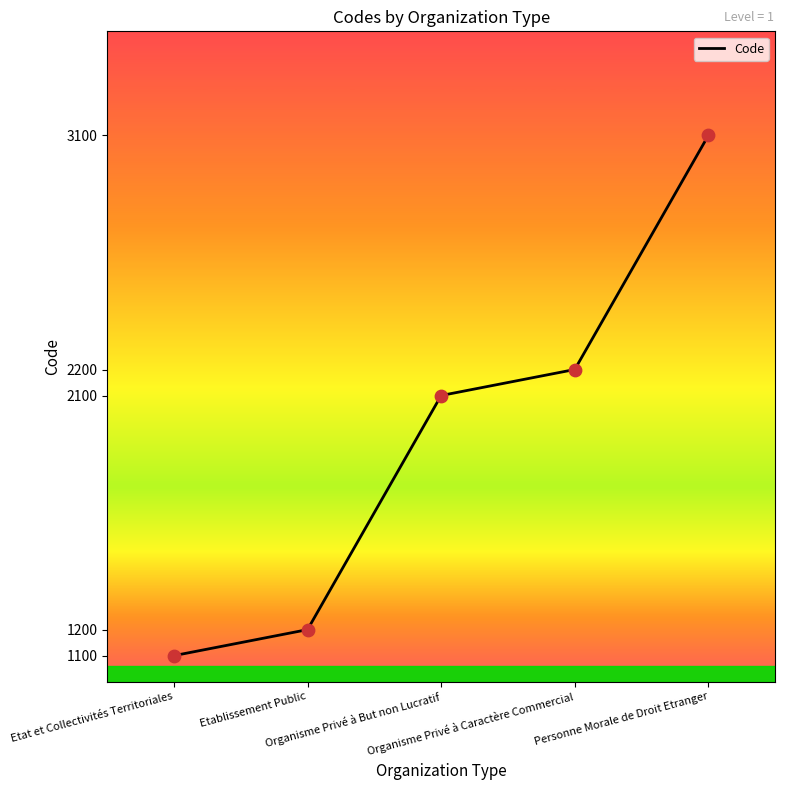

What is the change in value from Etat et Collectivités Territoriales to Etablissement Public?

+100